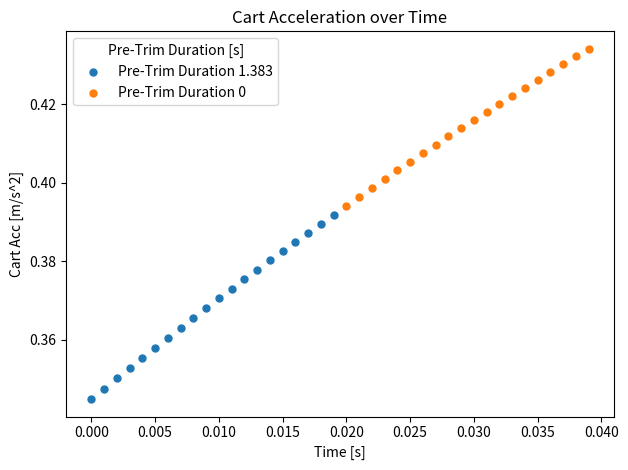

Which series reaches the maximum Y coordinate?

Pre-Trim Duration 0